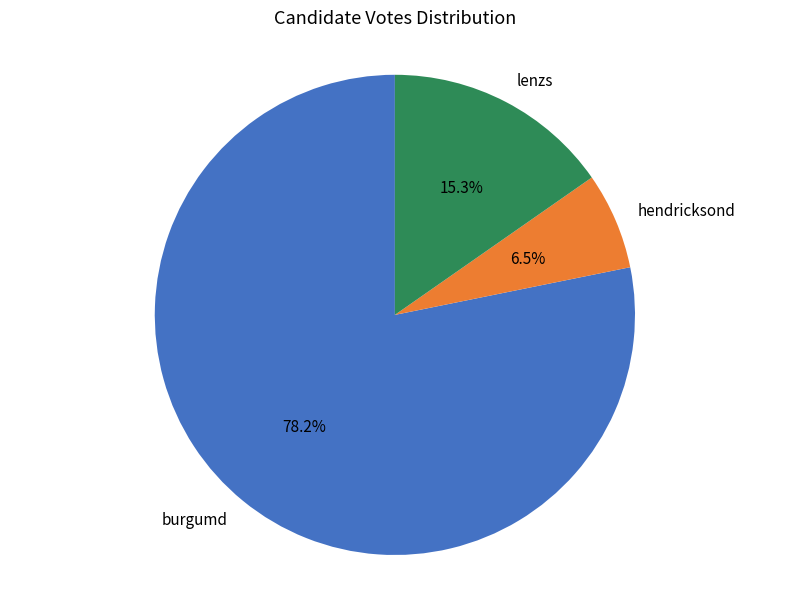

What is the largest slice in the pie chart?

burgumd